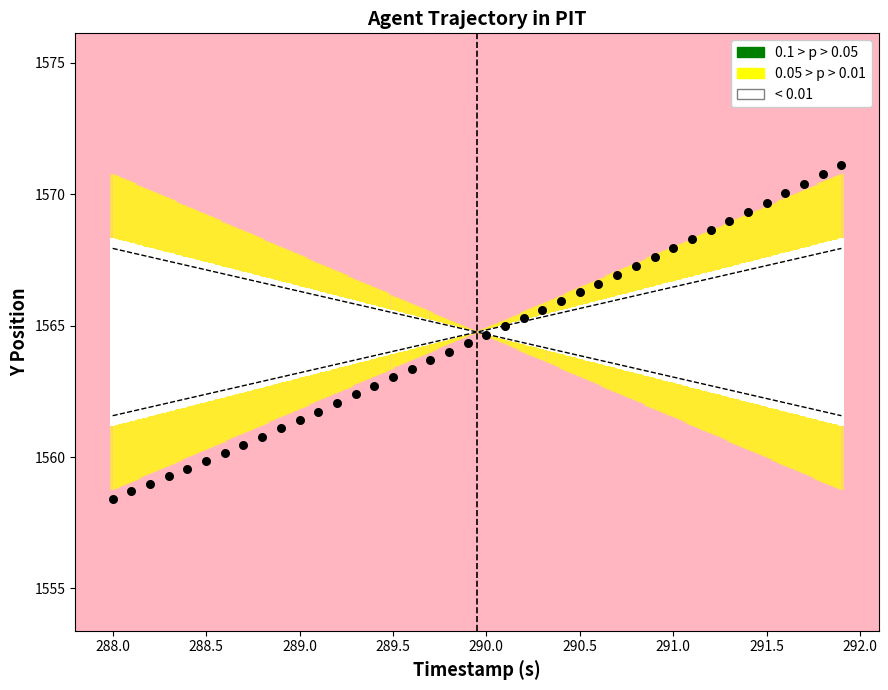

What is the range of Y values (max minus min)?

12.7